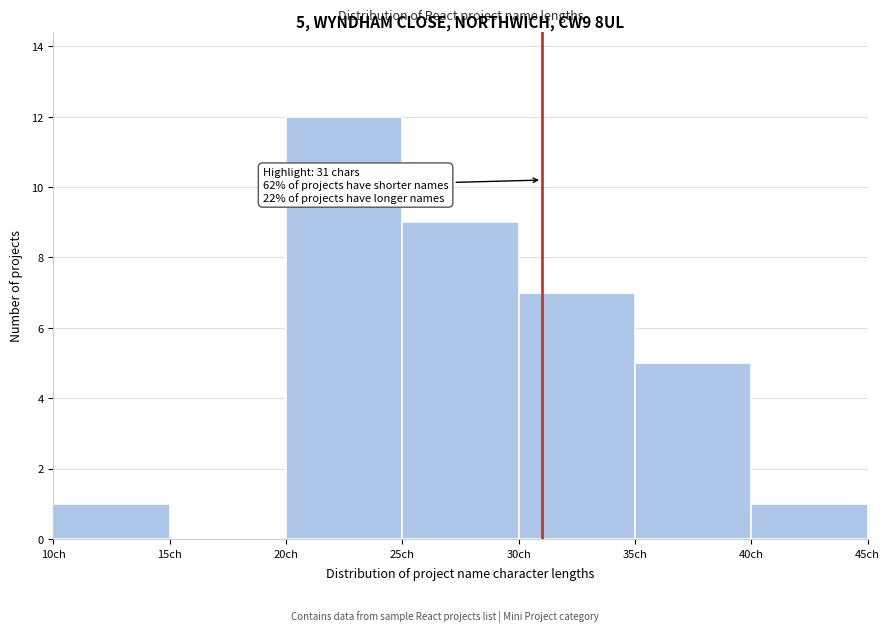

Which range on the x-axis has the tallest bar?

20 to 25